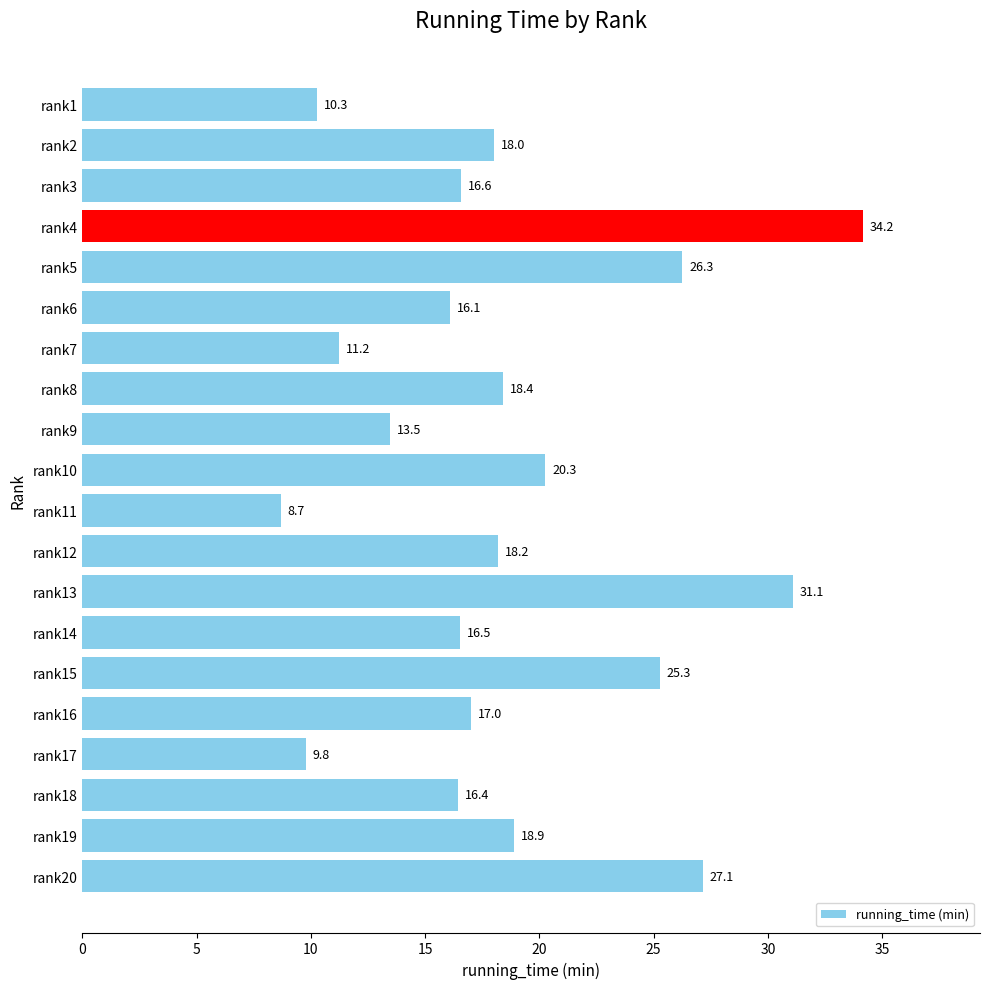

List the labels in order of value, smallest first.

rank11, rank17, rank1, rank7, rank9, rank6, rank18, rank14, rank3, rank16, rank2, rank12, rank8, rank19, rank10, rank15, rank5, rank20, rank13, rank4